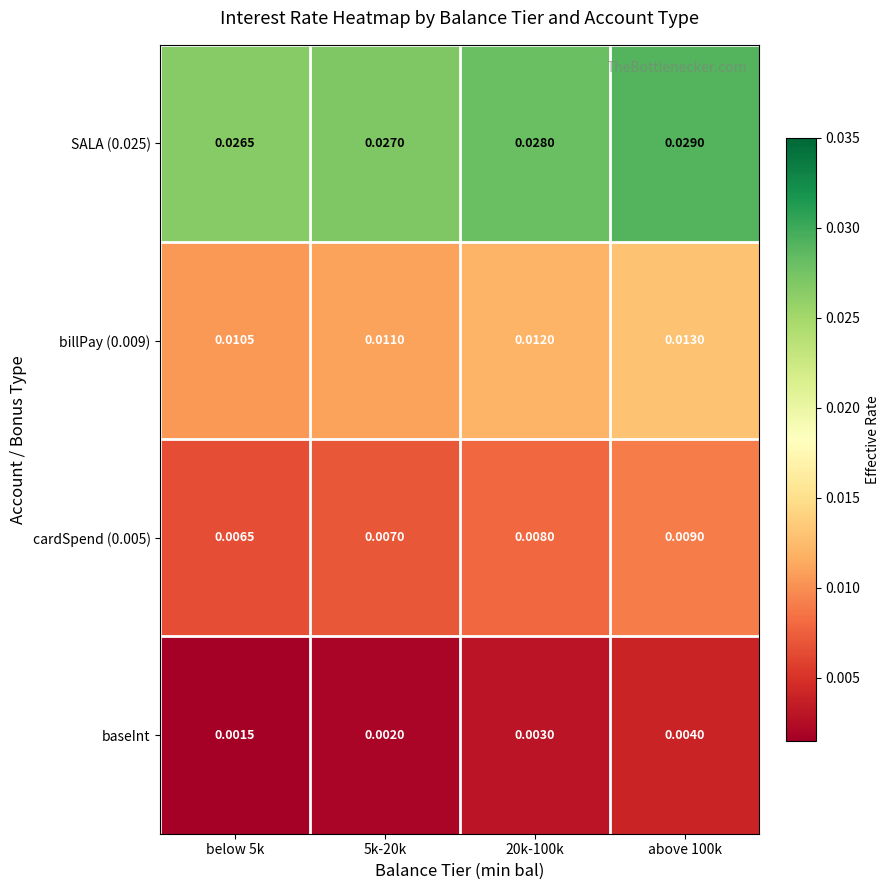

Is the value of billPay (0.009) at 20k-100k greater than the value of SALA (0.025) at below 5k?

No